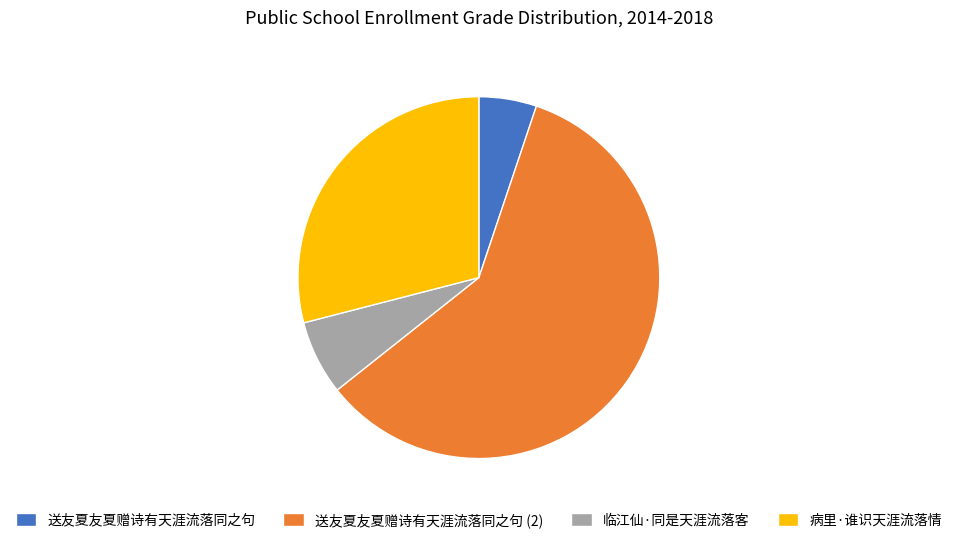

Is there any slice that represents more than half of the pie?

Yes